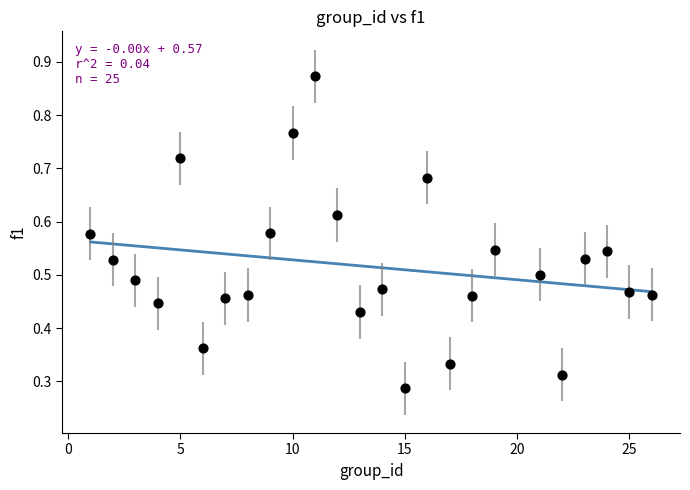

What is the range of X values (max minus min)?

25.0